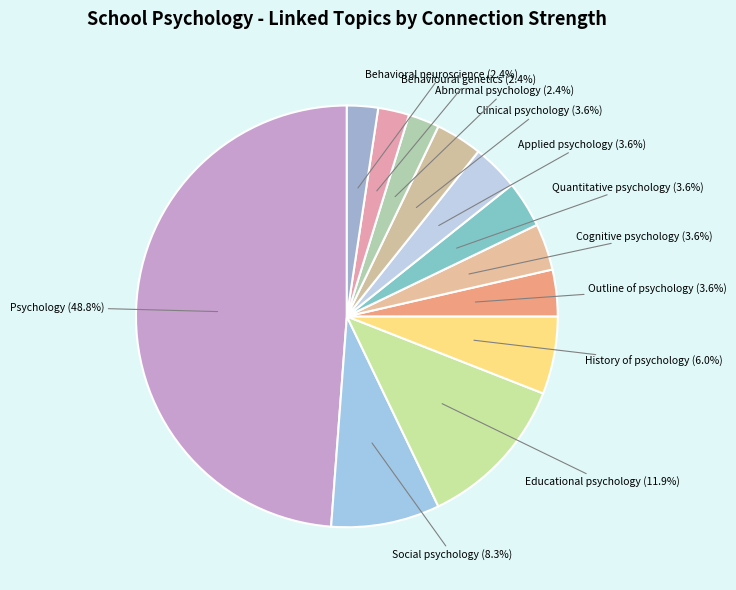

To the nearest percent, what percentage of the pie is Applied psychology?

4%